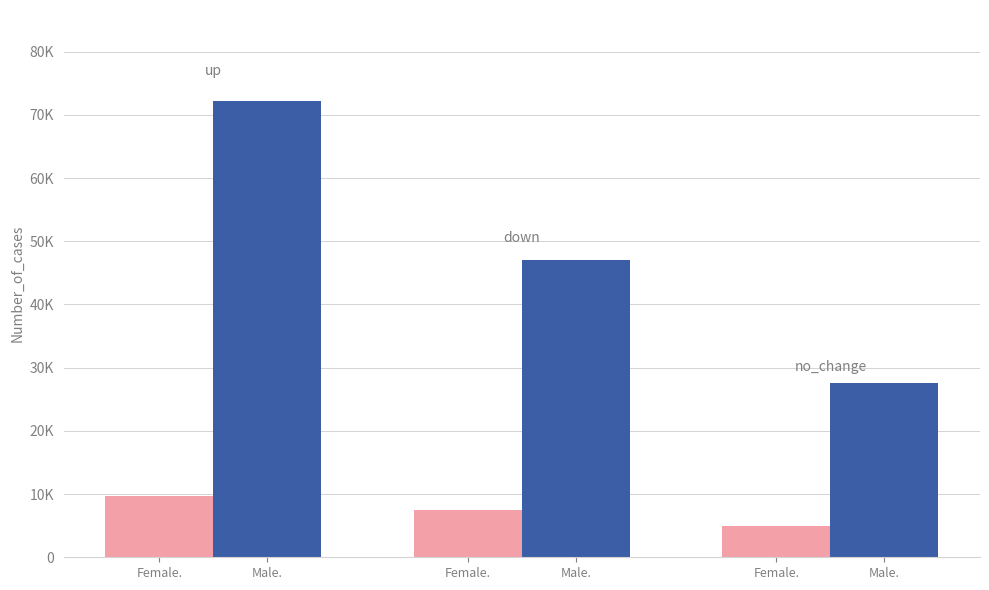

Are the bars grouped side by side (vs. stacked)?

Yes